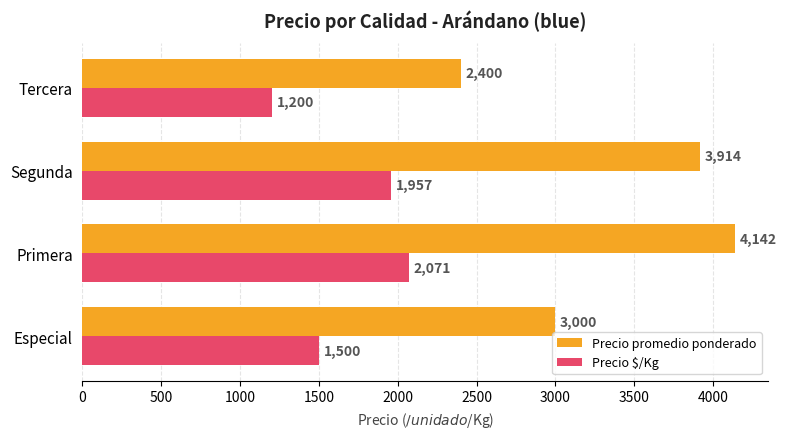

List the series in order of their overall mean, lowest first.

Precio $/Kg, Precio promedio ponderado